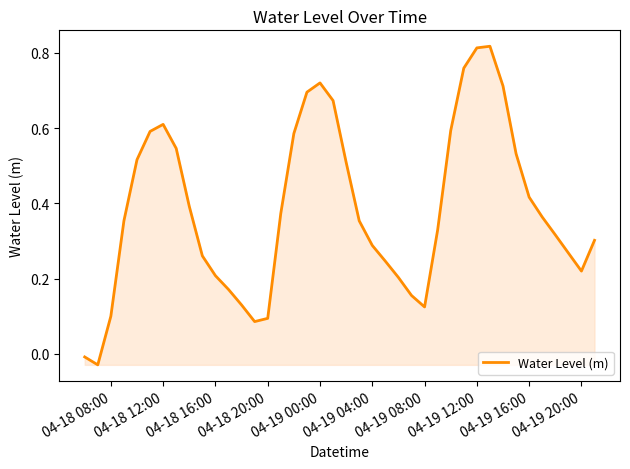

Is it true that the value at 04-18 08:00 is 0.1?

True